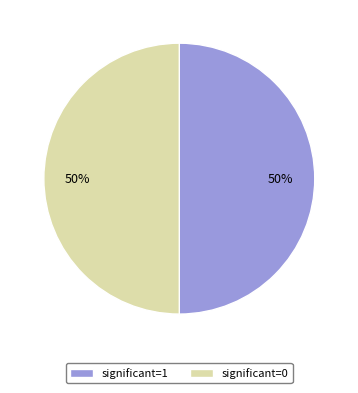

Is it true that significant=1 is 65% of the pie?

False